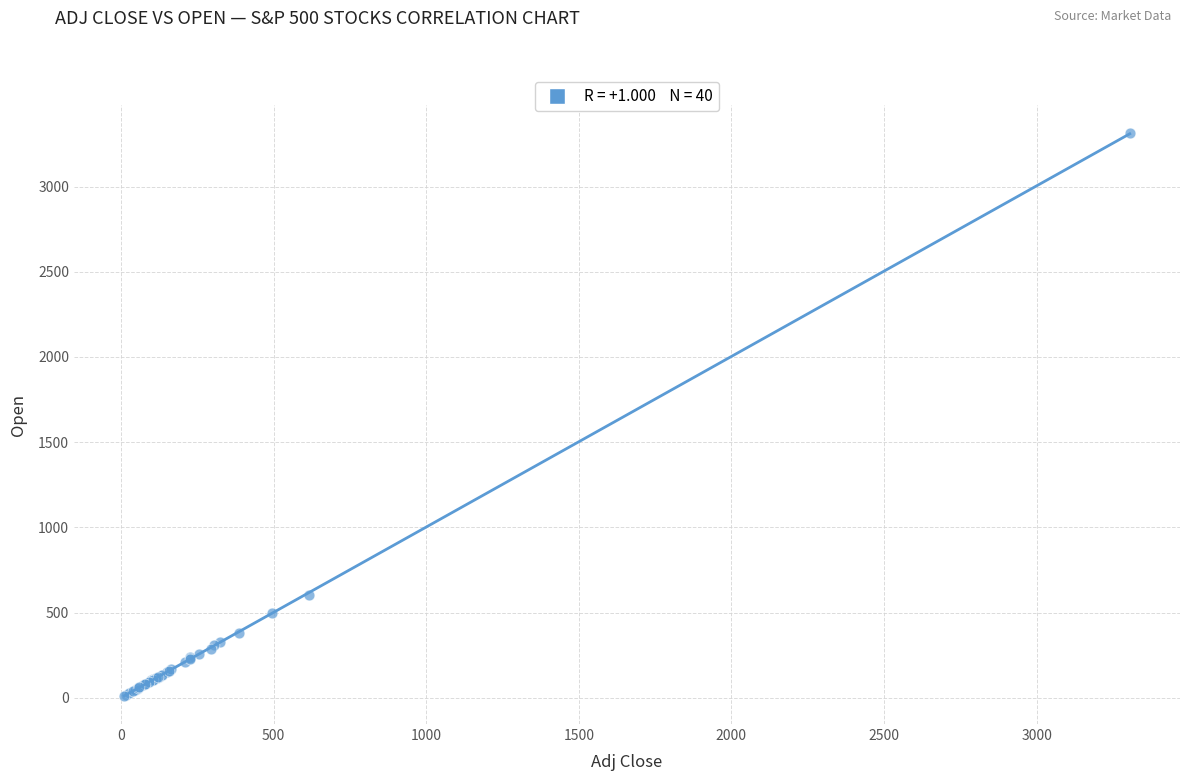

What Y value in the scatter plot is closest to 1661?

601.4